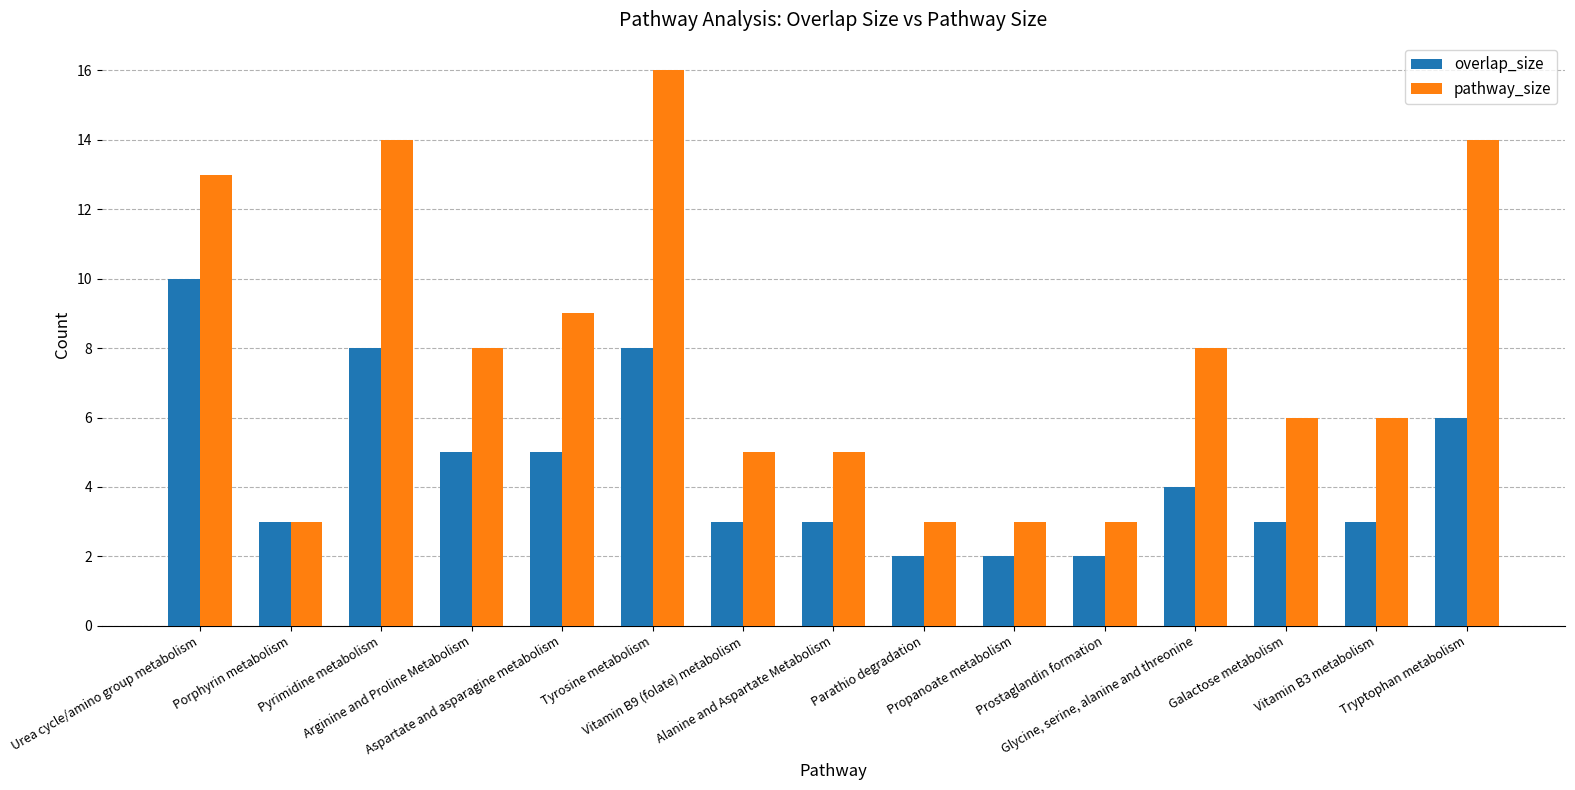

What is the difference between the second highest and minimum values in the pathway_size series?

11